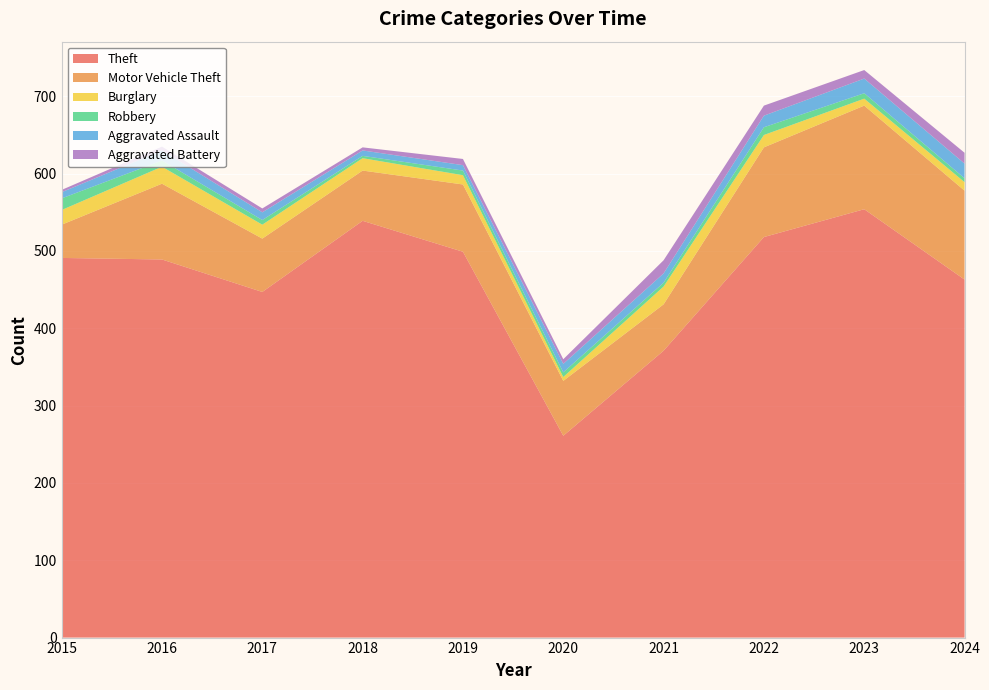

Reading left to right, extract all data points from this chart.

Theft: 2015=491	2016=489	2017=447	2018=539	2019=499	2020=261	2021=371	2022=518	2023=554	2024=463
Motor Vehicle Theft: 2015=43	2016=98	2017=69	2018=65	2019=87	2020=71	2021=60	2022=116	2023=134	2024=115
Burglary: 2015=19	2016=22	2017=18	2018=16	2019=12	2020=5	2021=23	2022=16	2023=9	2024=11
Robbery: 2015=15	2016=8	2017=6	2018=3	2019=6	2020=6	2021=5	2022=10	2023=7	2024=5
Aggravated Assault: 2015=8	2016=13	2017=10	2018=7	2019=7	2020=11	2021=12	2022=15	2023=19	2024=19
Aggravated Battery: 2015=3	2016=5	2017=5	2018=4	2019=8	2020=6	2021=17	2022=13	2023=11	2024=14